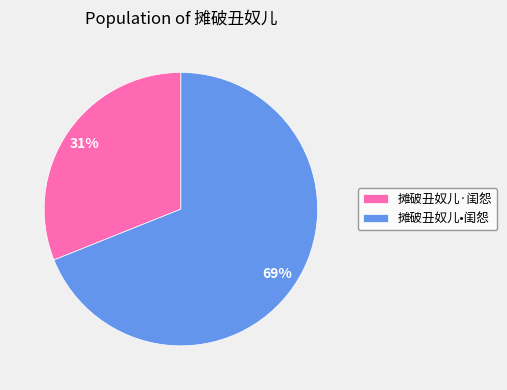

Rank the categories by value from lowest to highest.

摊破丑奴儿·闺怨, 摊破丑奴儿•闺怨